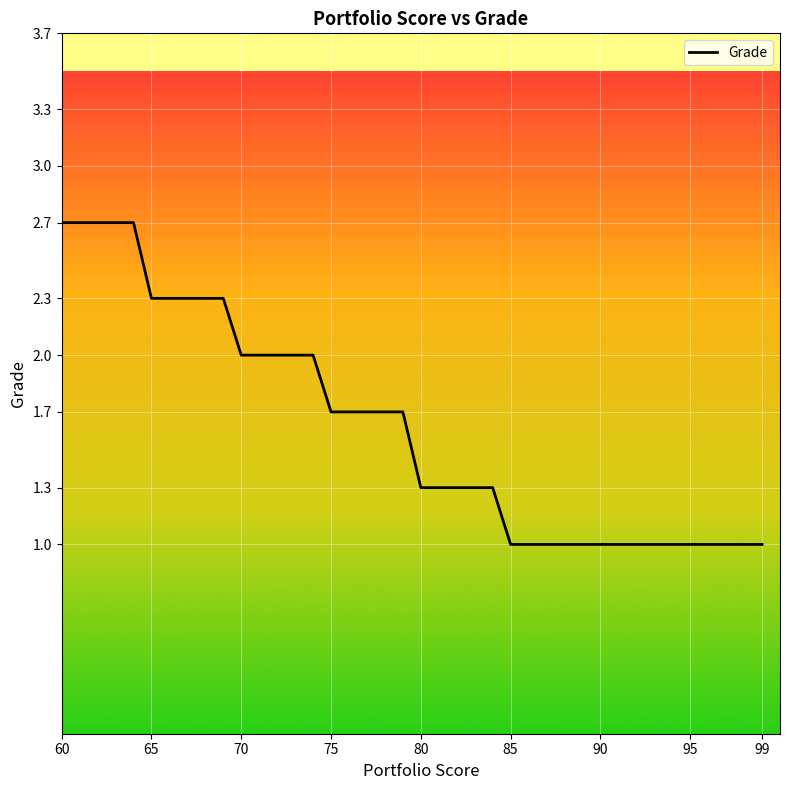

Is it true that the value at 68 is 1.0?

False